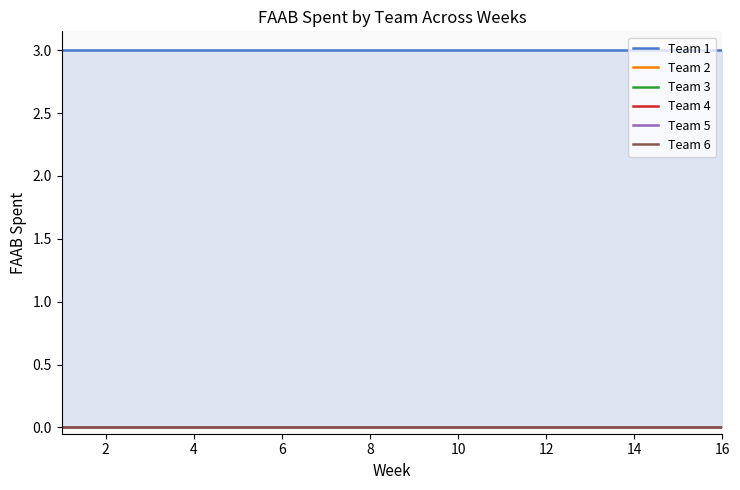

Reading left to right, what are all the values shown in this chart?

Team 1: 3	3	3	3	3	3	3	3	3	3	3	3	3	3	3	3
Team 2: 0	0	0	0	0	0	0	0	0	0	0	0	0	0	0	0
Team 3: 0	0	0	0	0	0	0	0	0	0	0	0	0	0	0	0
Team 4: 0	0	0	0	0	0	0	0	0	0	0	0	0	0	0	0
Team 5: 0	0	0	0	0	0	0	0	0	0	0	0	0	0	0	0
Team 6: 0	0	0	0	0	0	0	0	0	0	0	0	0	0	0	0